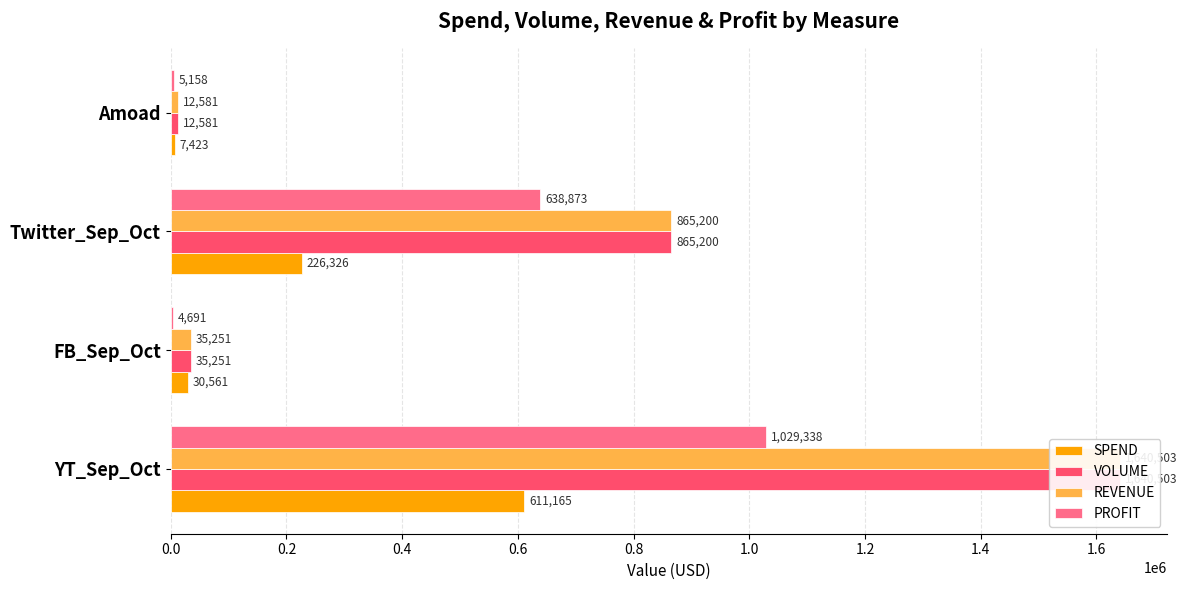

Is it true that VOLUME equals 35251.3 at FB_Sep_Oct?

True